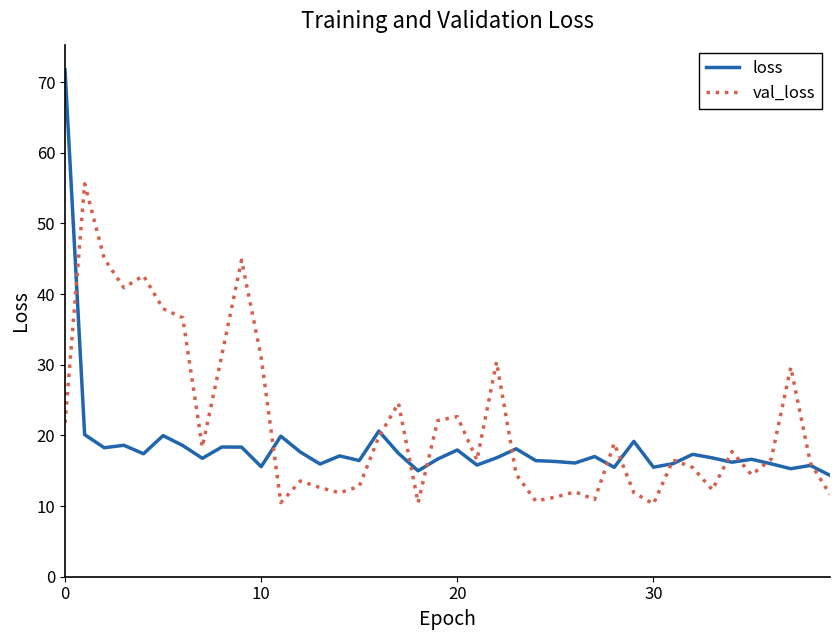

How many interior local valleys does the val_loss series have?

11